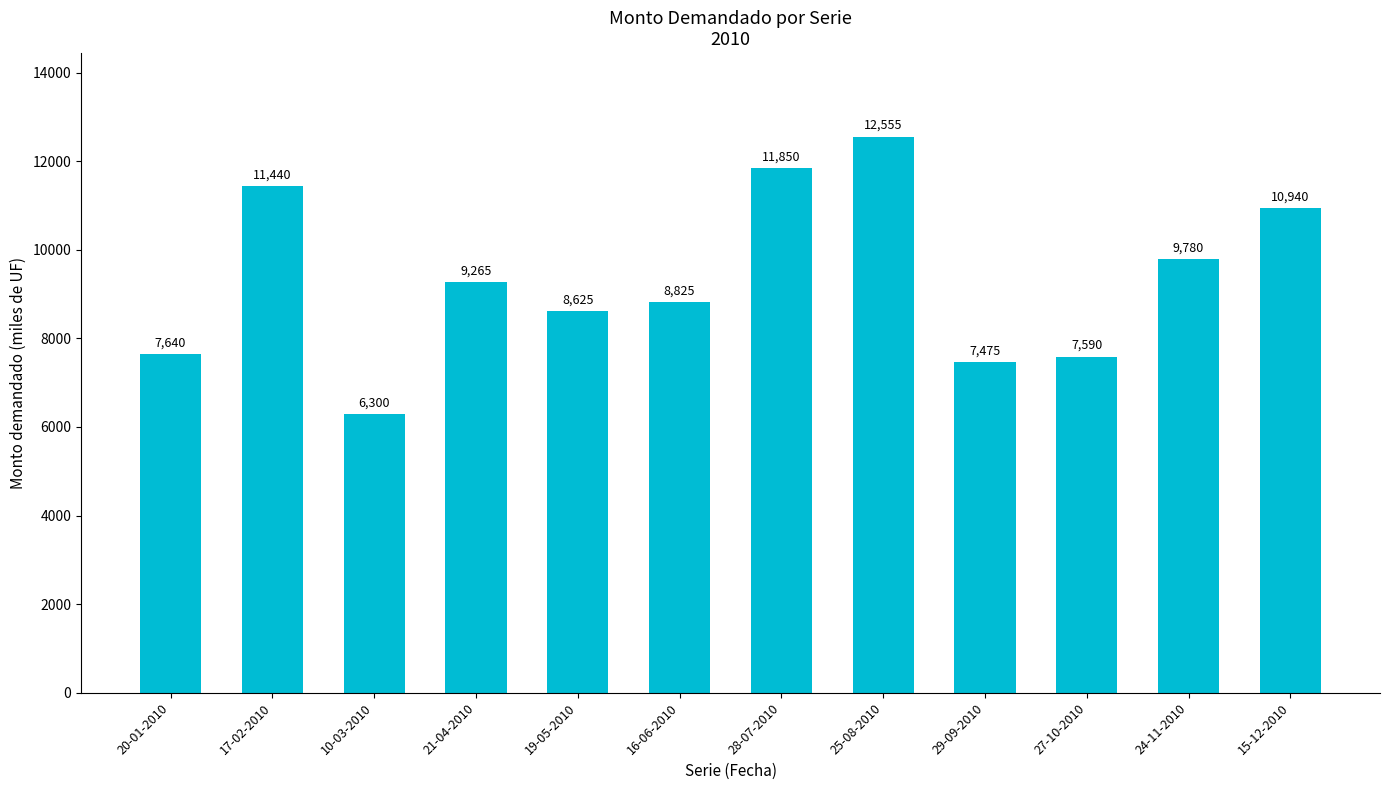

Is it true that the value at 27-10-2010 is 5158?

False